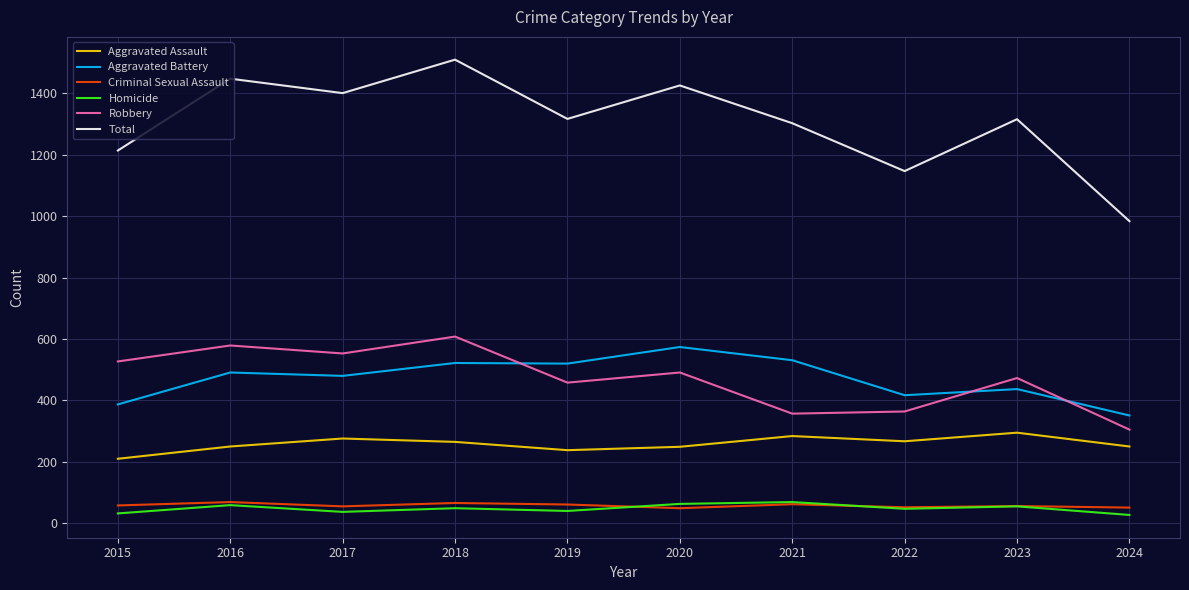

Which series changed the most between 2015 and 2018?

Total